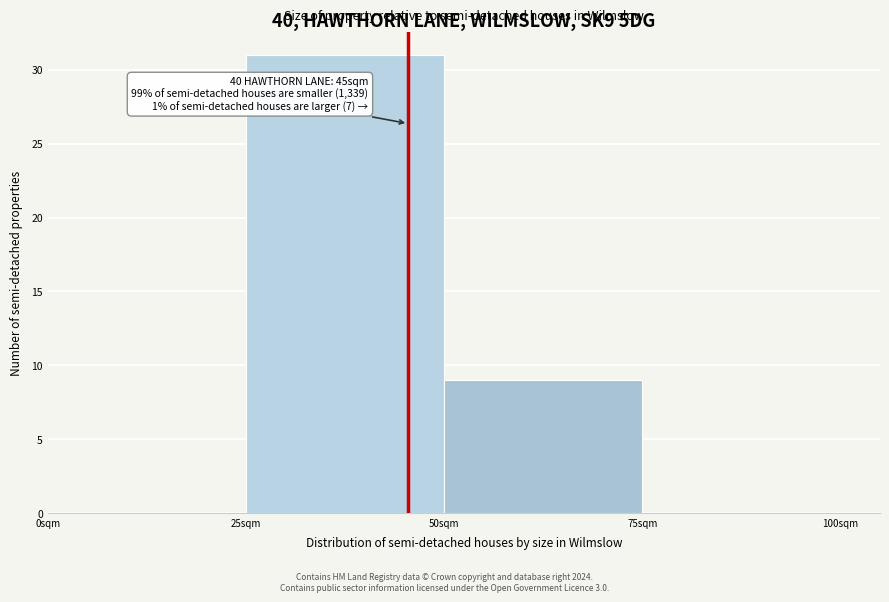

Over which range of the x-axis is the bar tallest?

25 to 50